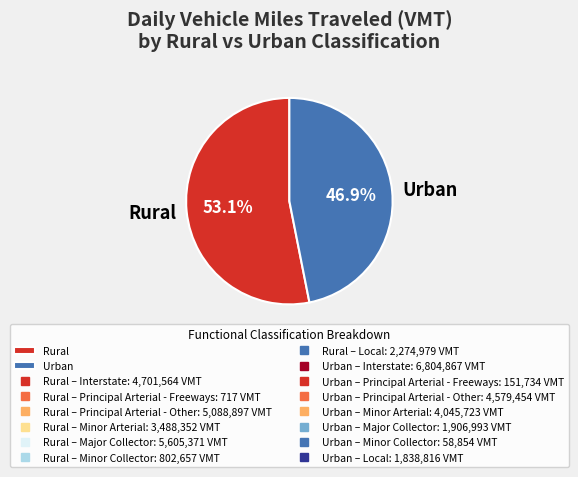

Is the sum of Rural and Urban greater than half?

Yes